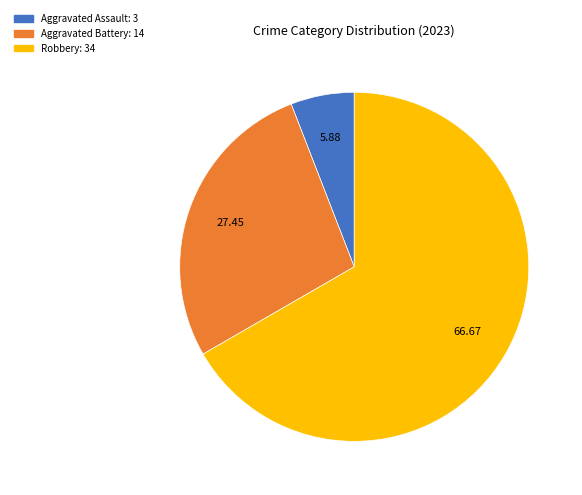

Is there any slice that represents more than half of the pie?

Yes